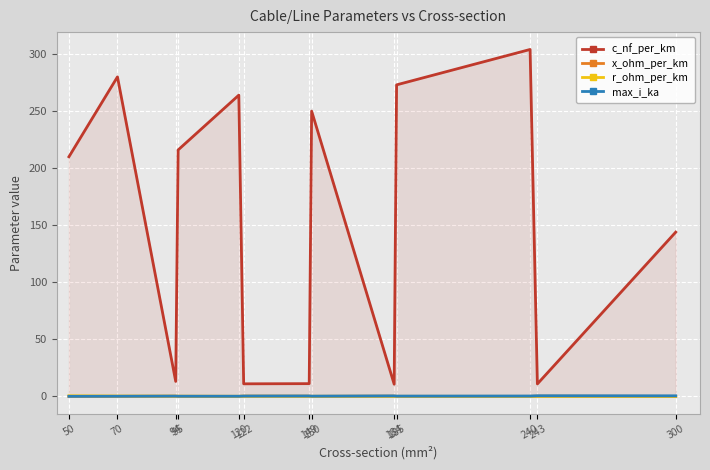

True or false: c_nf_per_km has more than 0 points higher than both neighbors.

True